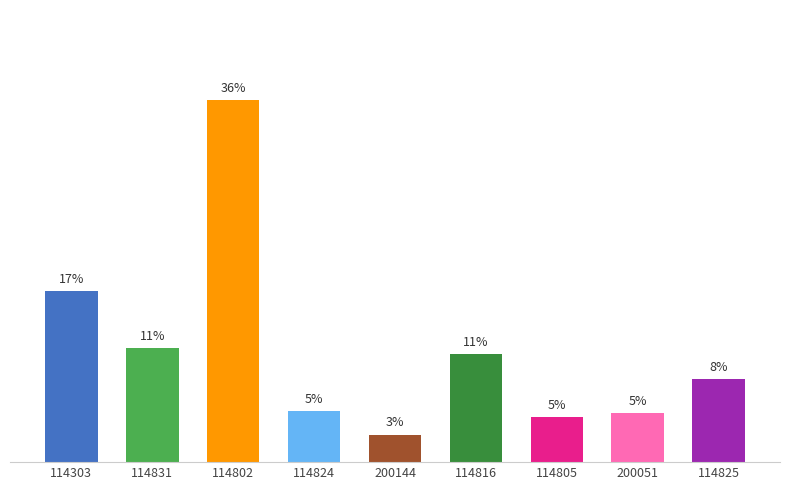

Where does the data first go above 8?

114303